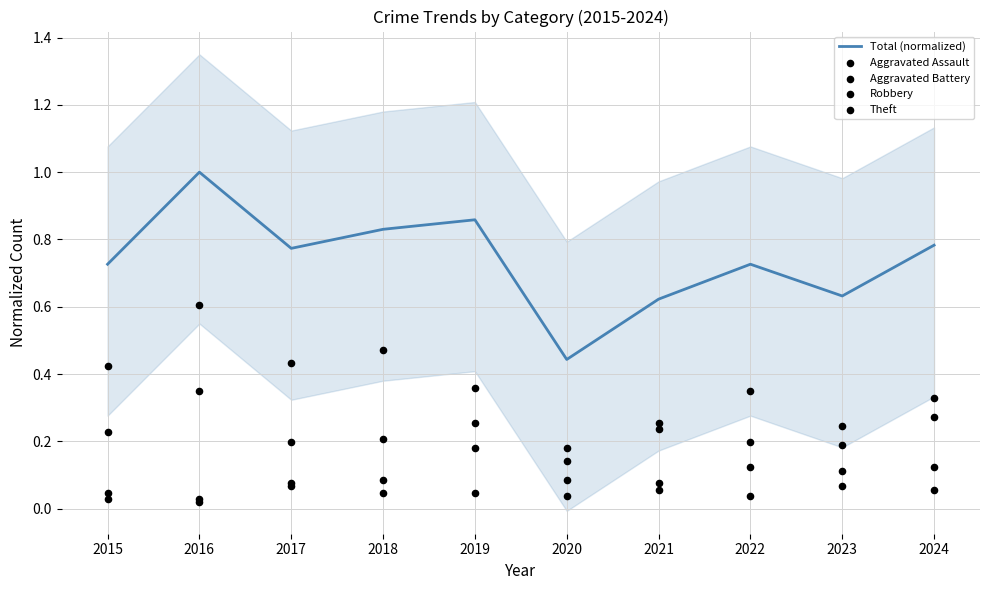

At which category is the sum across all series the highest?

2016